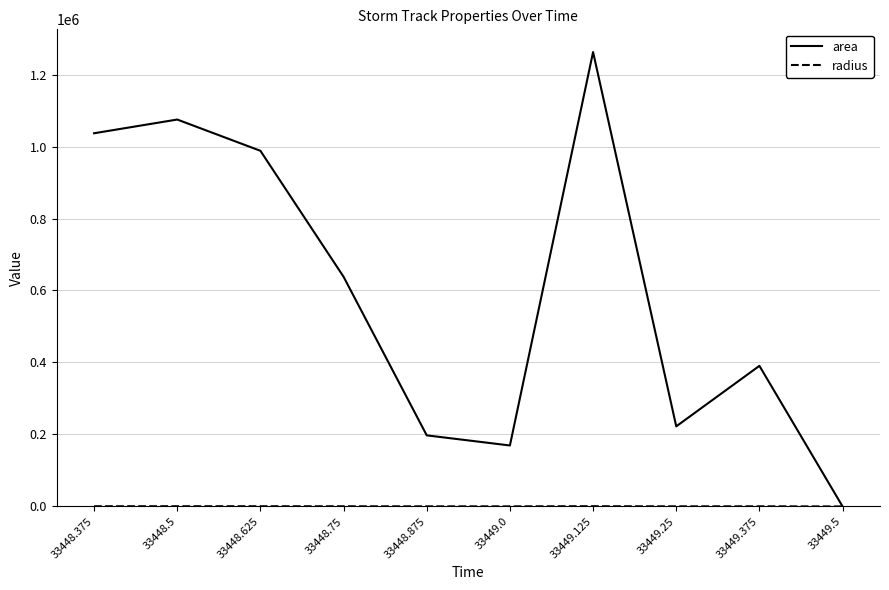

Which series has the widest spread of values?

area